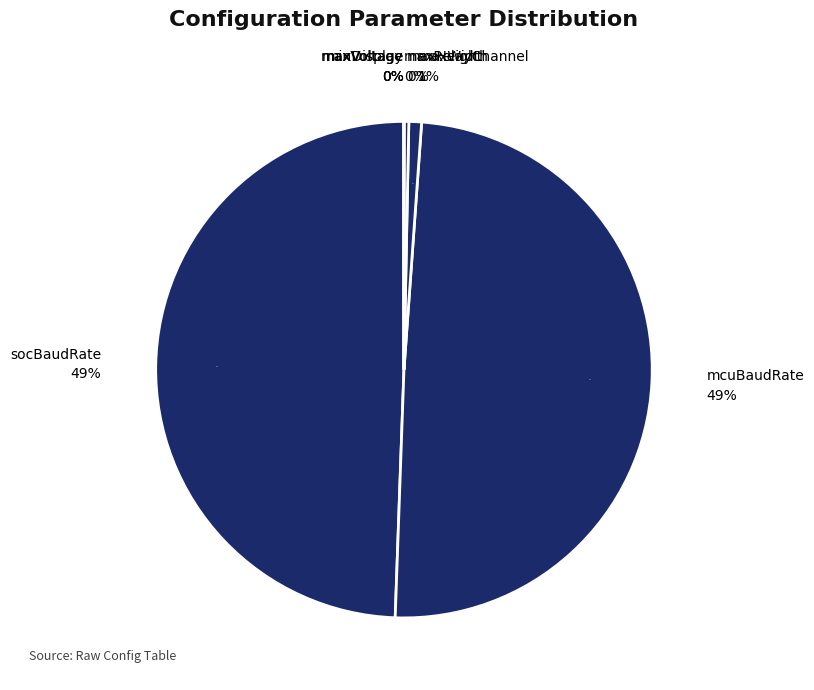

To the nearest percent, what is the difference between the largest and smallest slice percentages?

49%